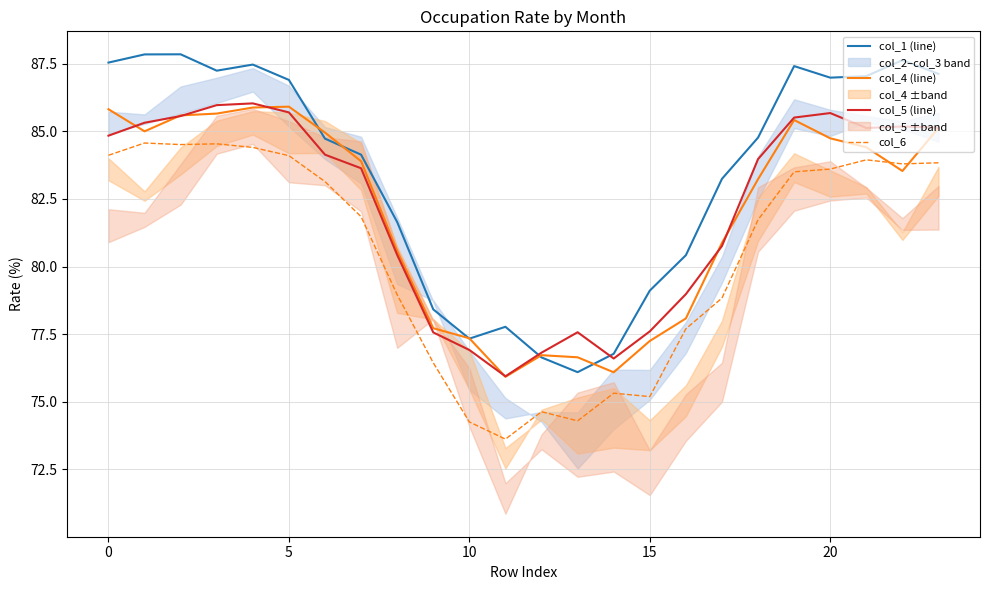

What is the value of the col_5 (line) point at the 21st from the left?

85.7